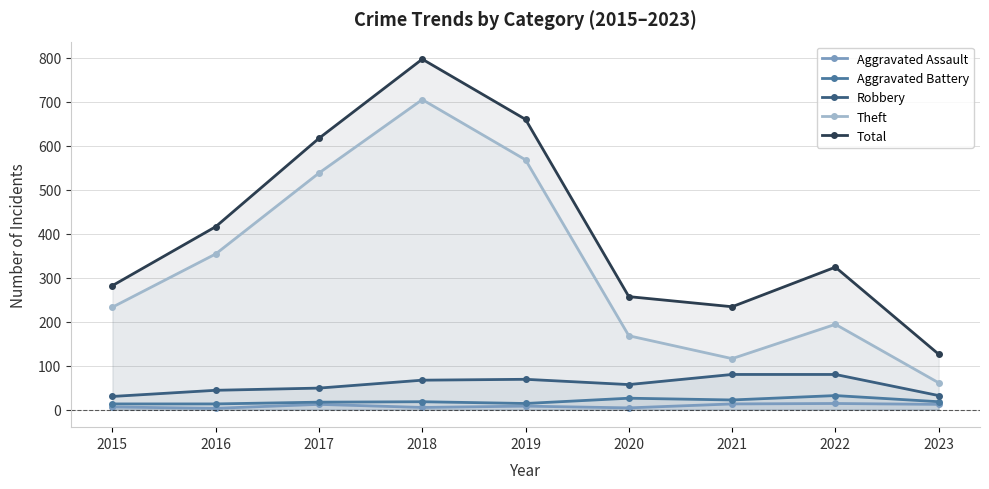

Which series has the largest total across all categories?

Total